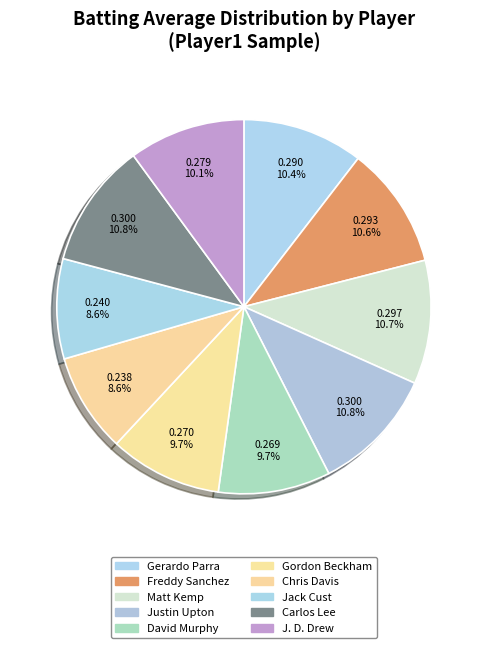

To the nearest percent, what portion does Chris Davis represent?

9%